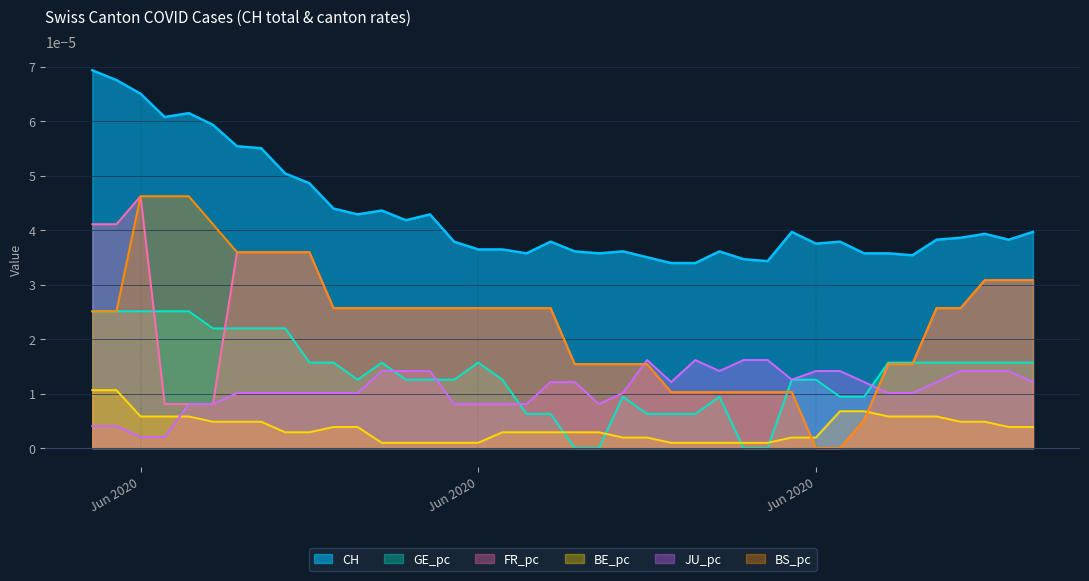

How many data points does each series have?

40